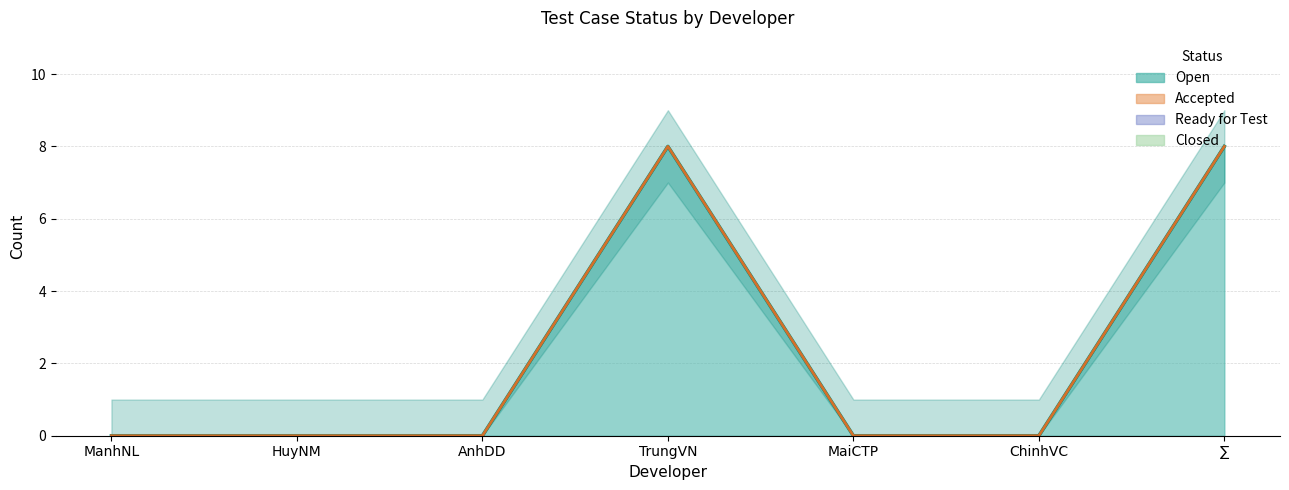

At which category is the sum across all series the highest?

TrungVN